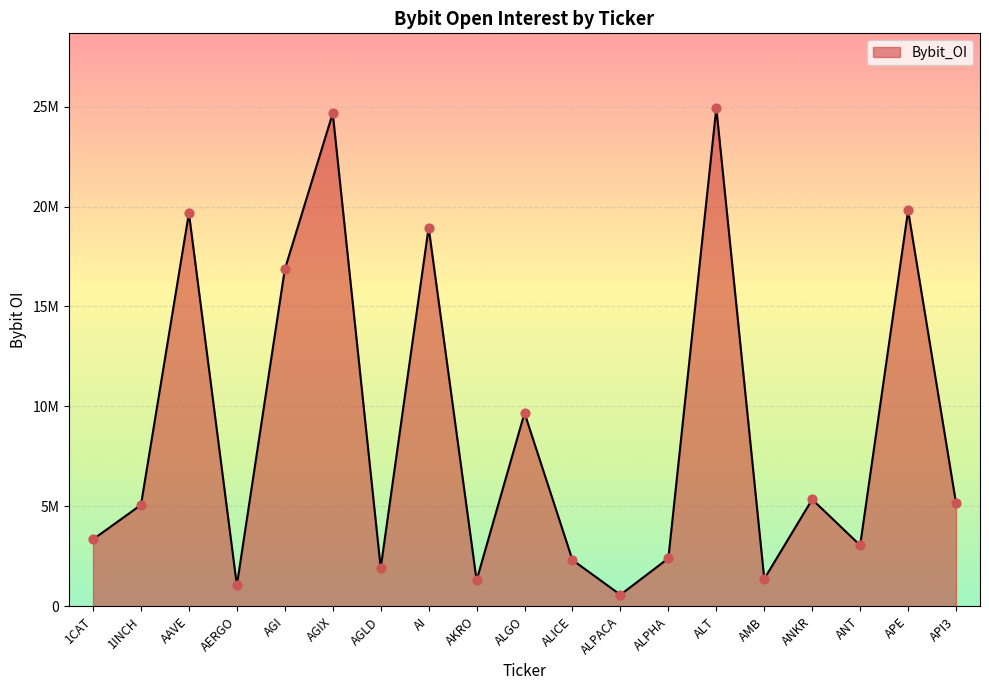

Is this an area chart (filled region under the line)?

Yes